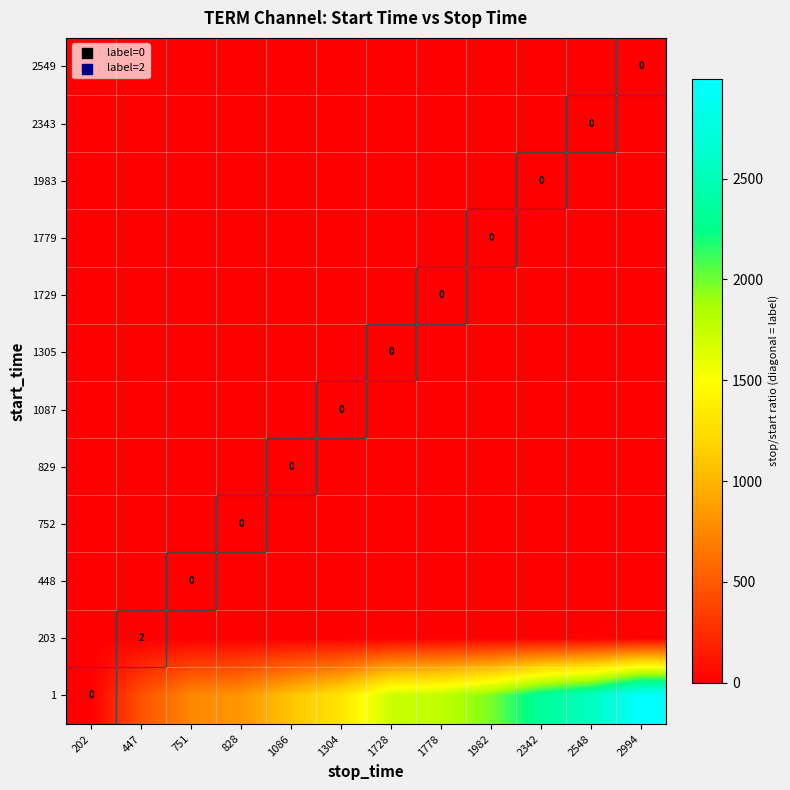

List the series in order of their peak value, lowest first.

2549, 2343, 1983, 1779, 1729, 1305, 1087, 829, 752, 448, 203, 1